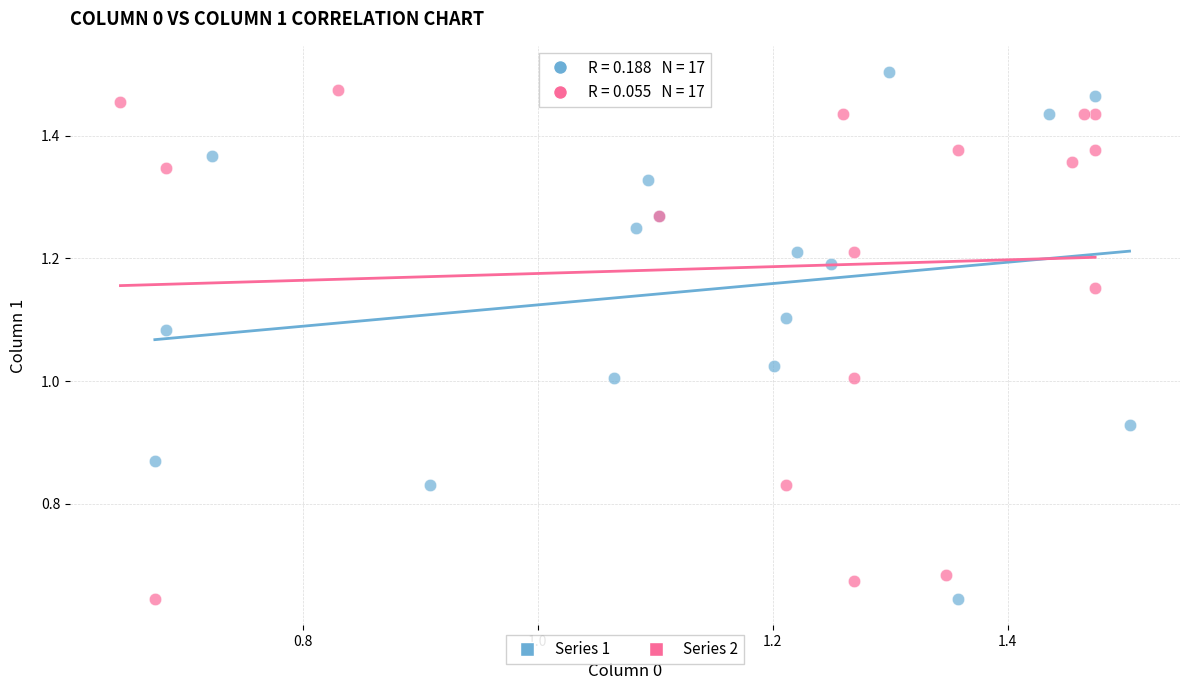

Which series has the largest Y range (max minus min)?

Series 1